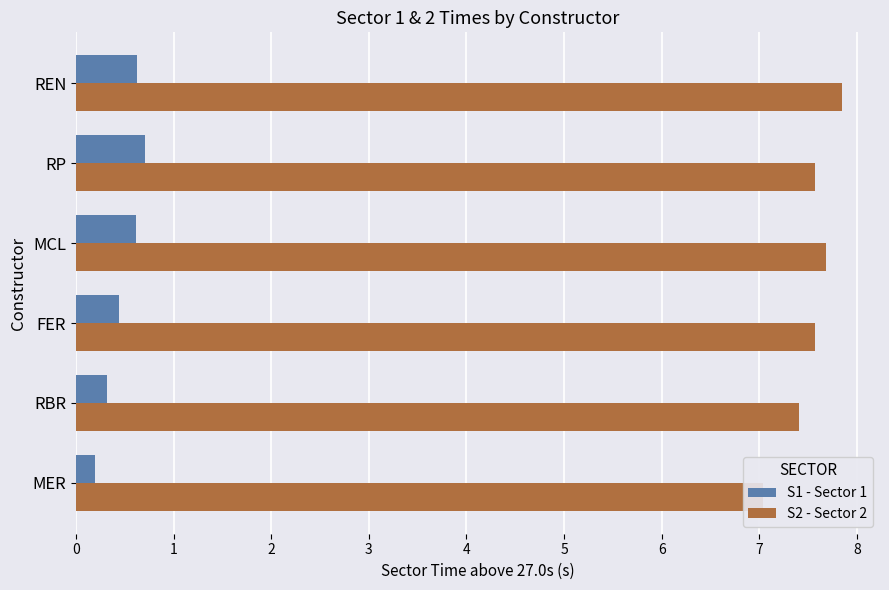

Is it true that S2 - Sector 2 equals 2.9 at MCL?

False